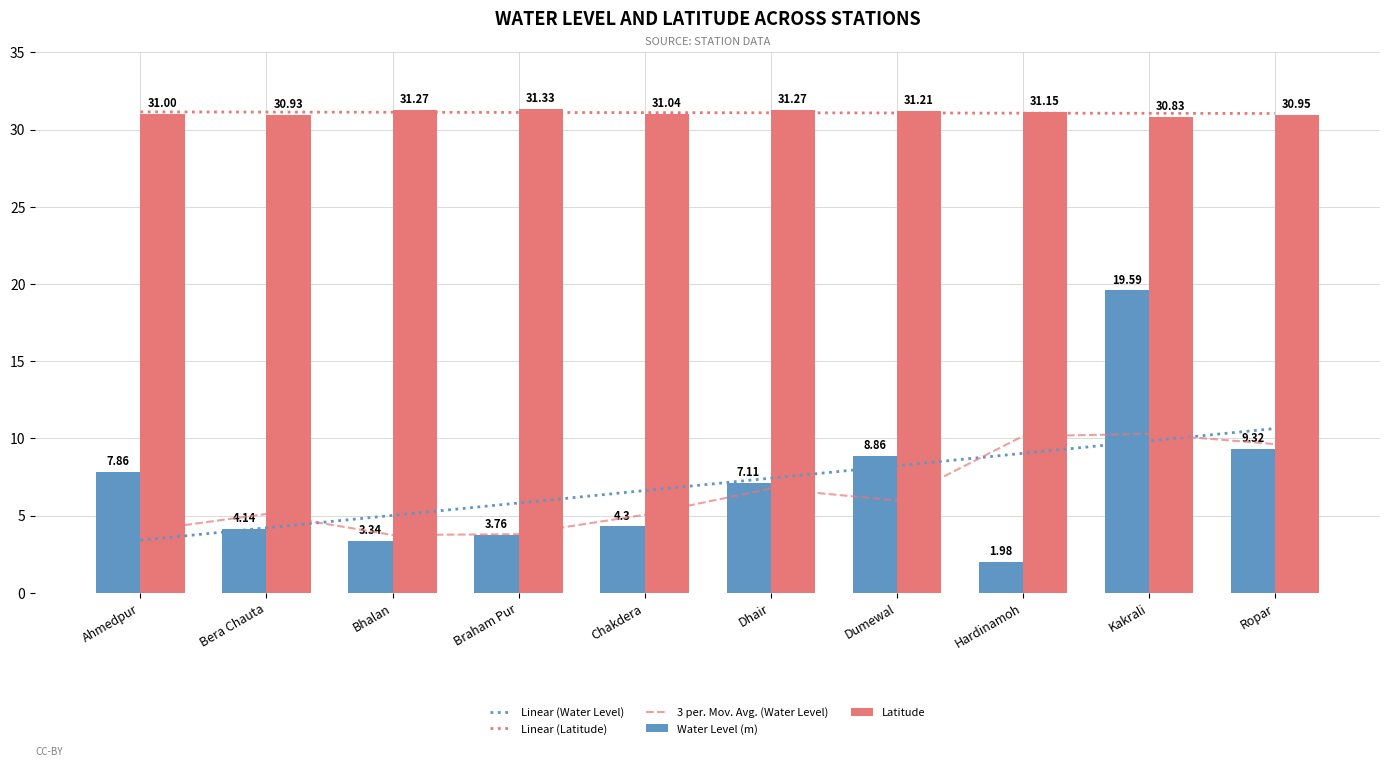

What is the total value across all series at Bera Chauta?

75.5